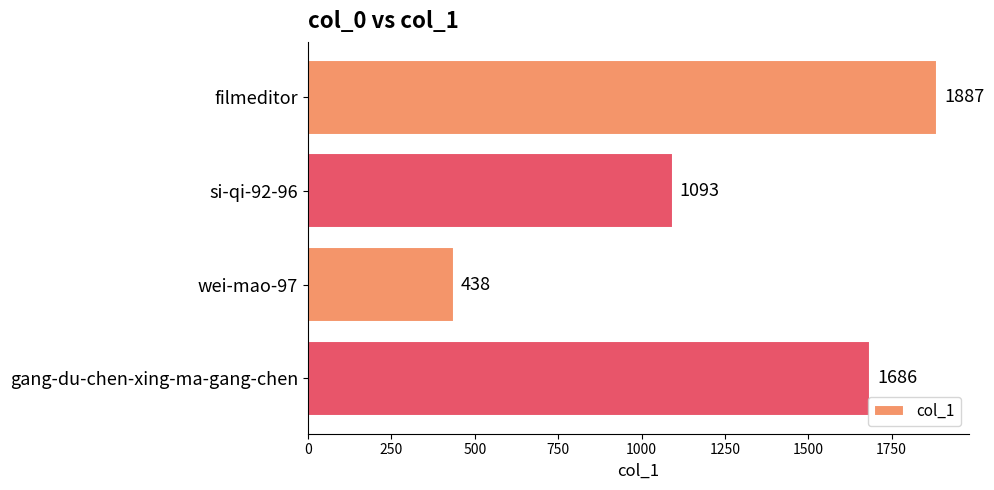

Between filmeditor and gang-du-chen-xing-ma-gang-chen, which is larger?

filmeditor